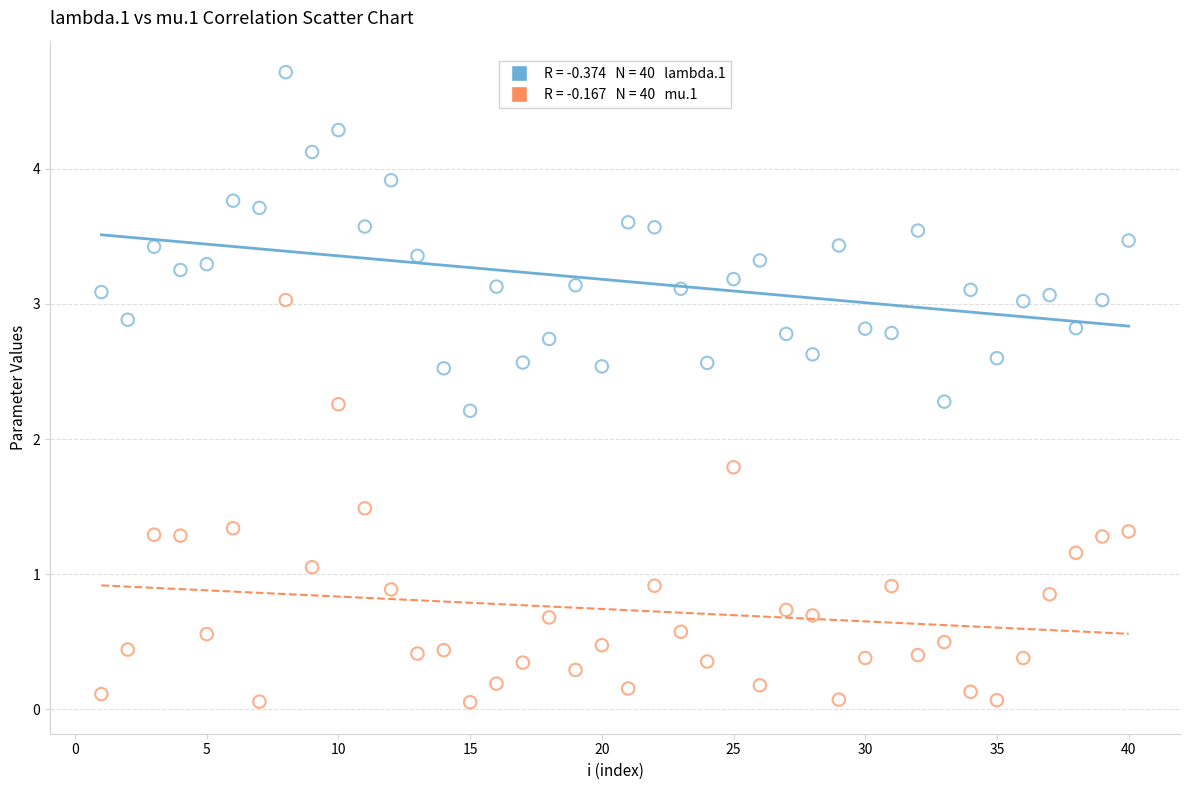

Across all data points, what is the range of Y values (max minus min)?

4.7